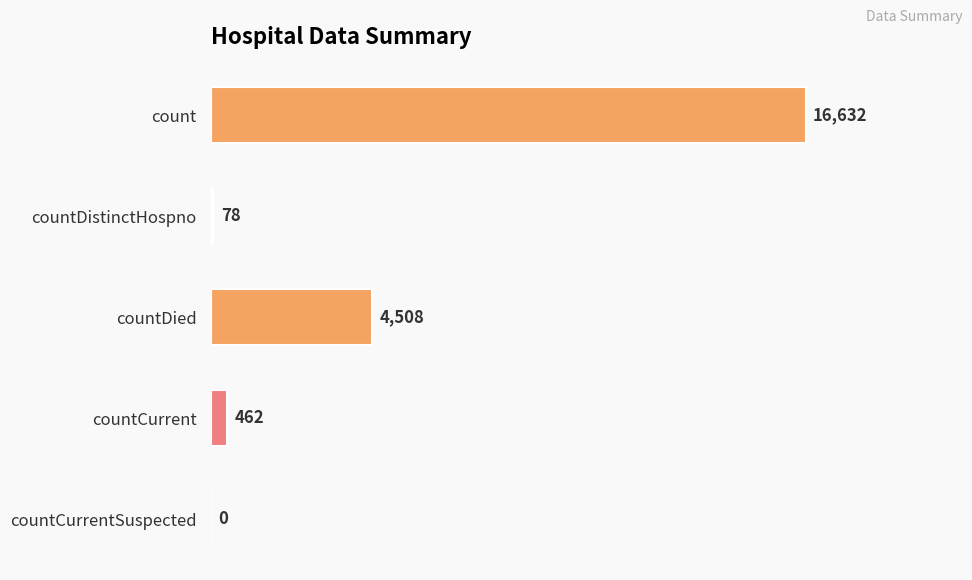

Is it true that the value at count is 5552?

False